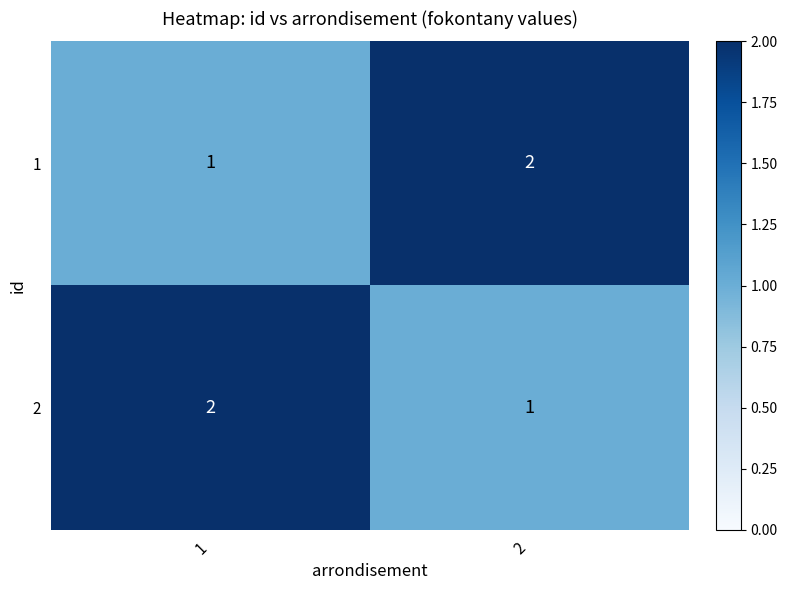

Reading left to right, extract all data points from this chart.

1: 1=1	2=2
2: 1=2	2=1